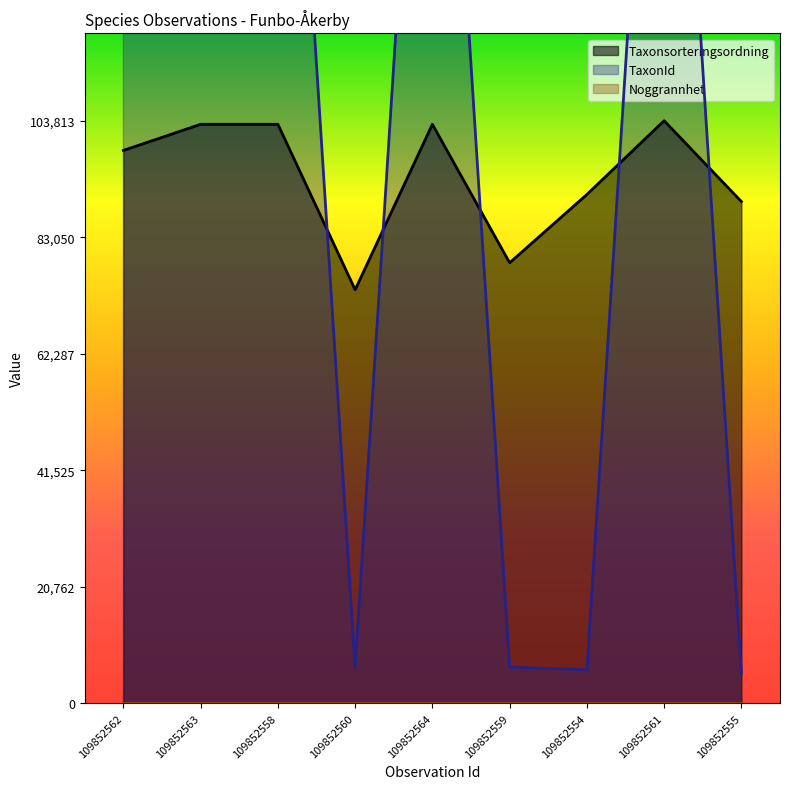

Which has a higher value, 109852554 or 109852562?

109852562